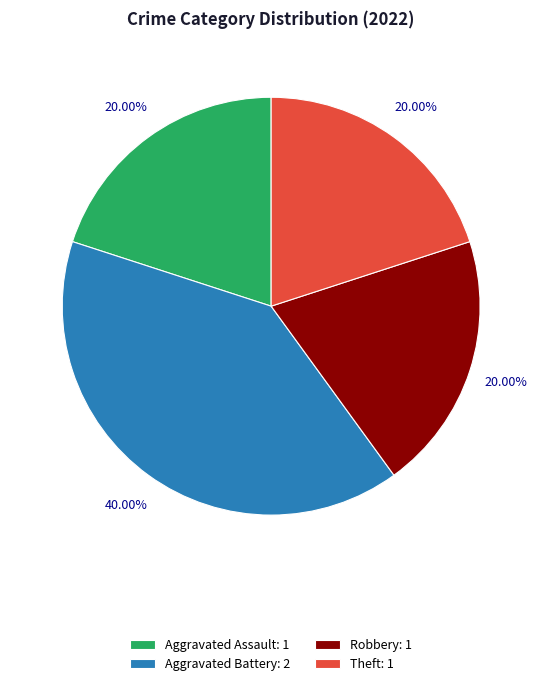

To the nearest percent, what portion does Aggravated Battery represent?

40%